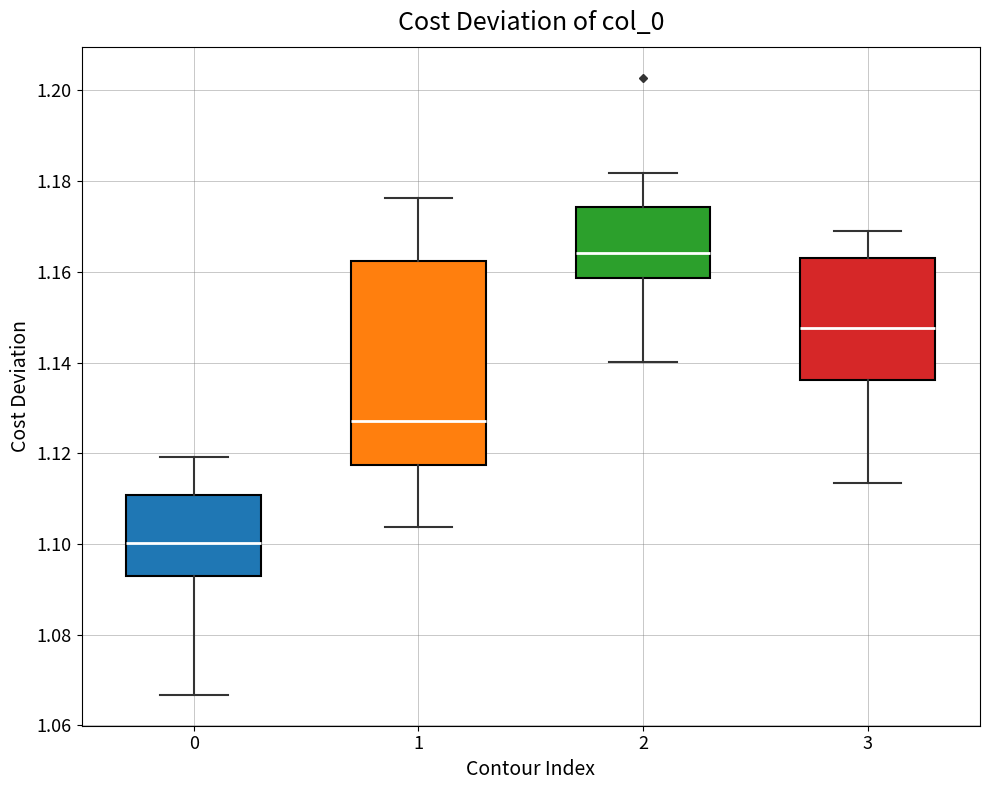

Which box's median line is the highest?

2